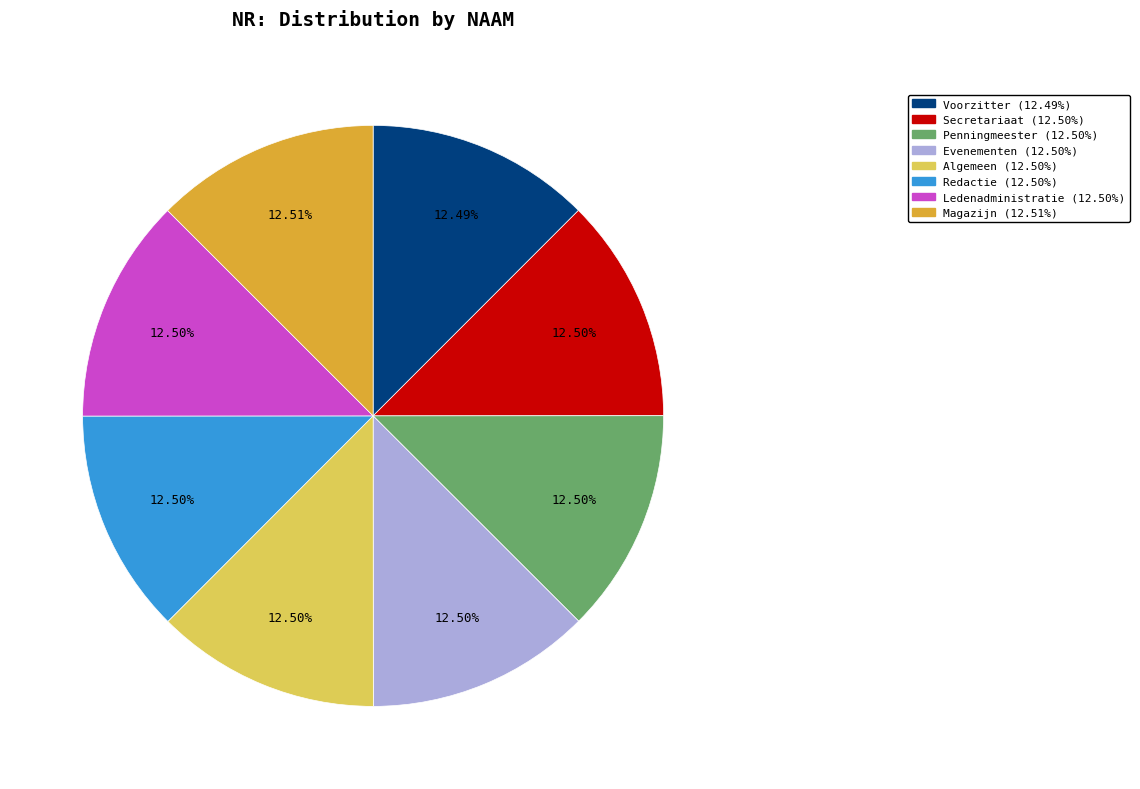

To the nearest percent, what is the average slice percentage?

12%